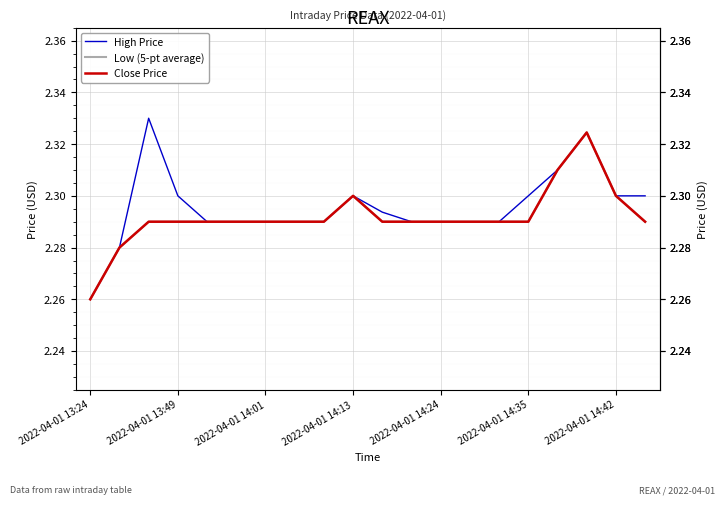

True or false: Low (5-pt average) has more than 0 points higher than both neighbors.

True